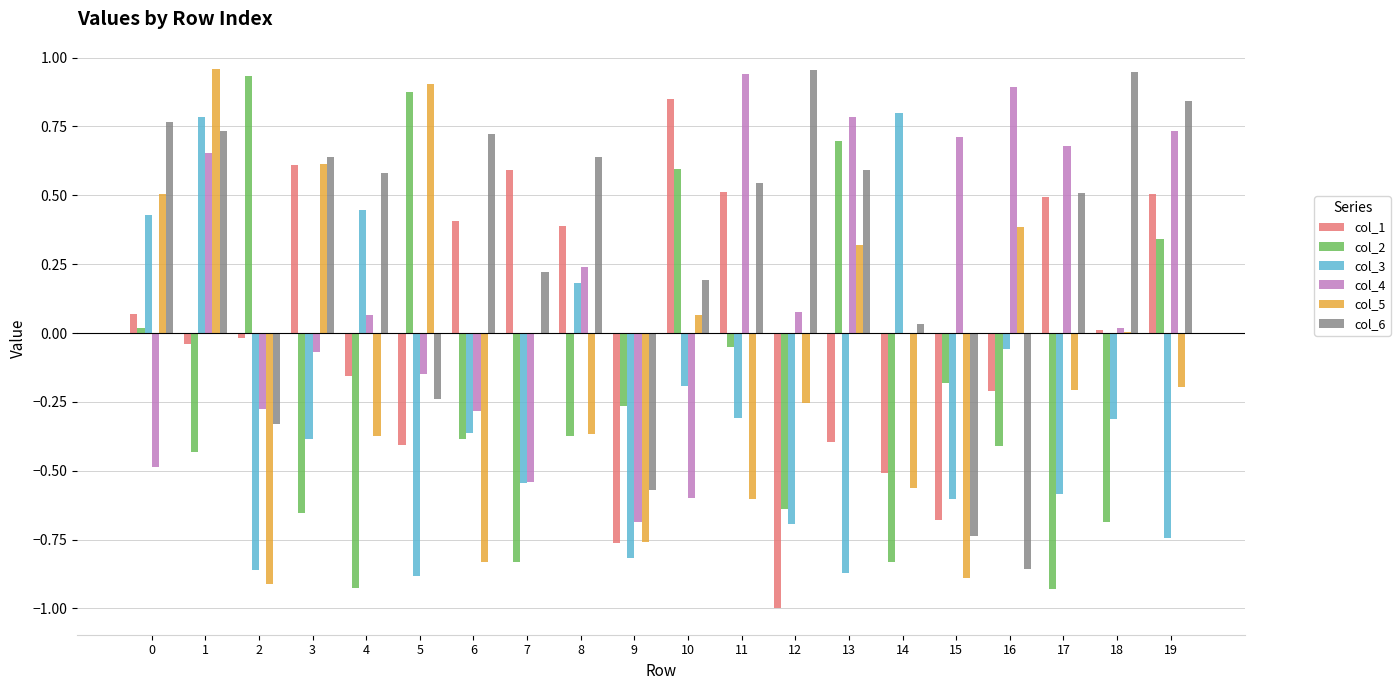

What is the sum of all col_4 values?

2.7